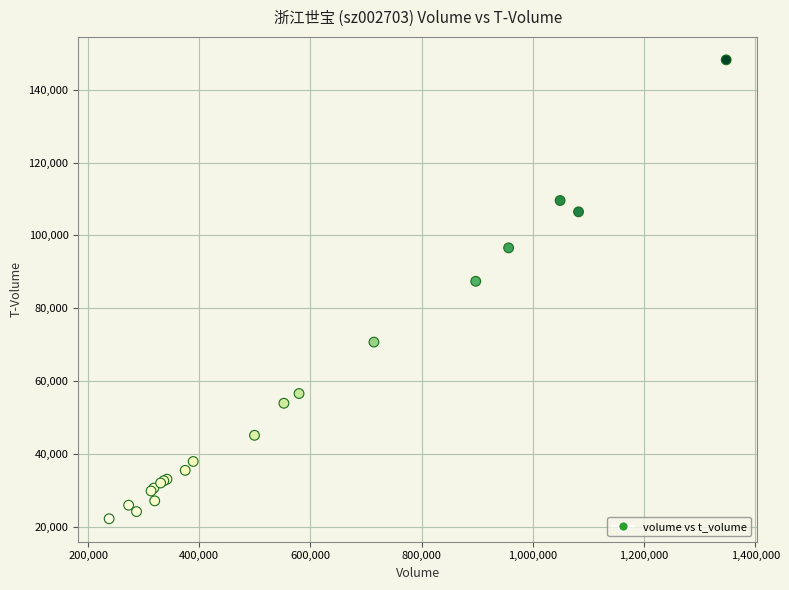

What Y value in the scatter plot is closest to 85204?

87405